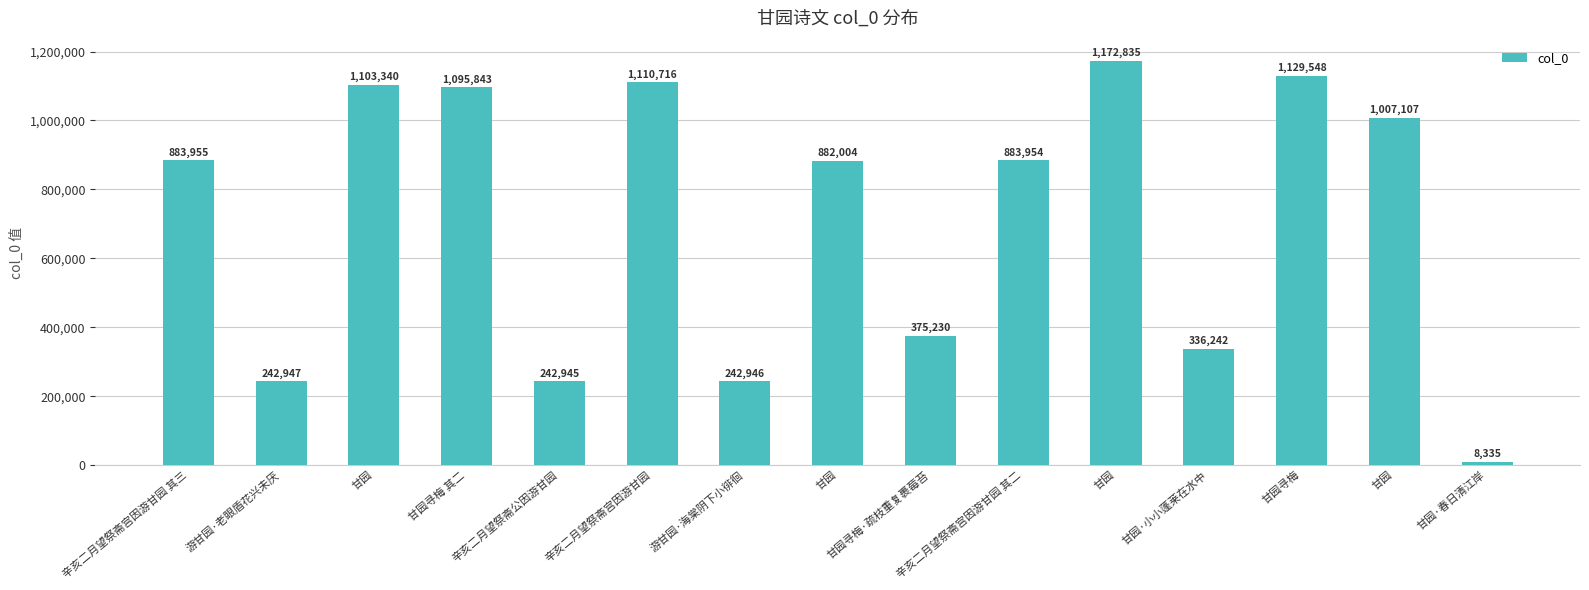

At which category does the chart reach its peak across all series?

甘园